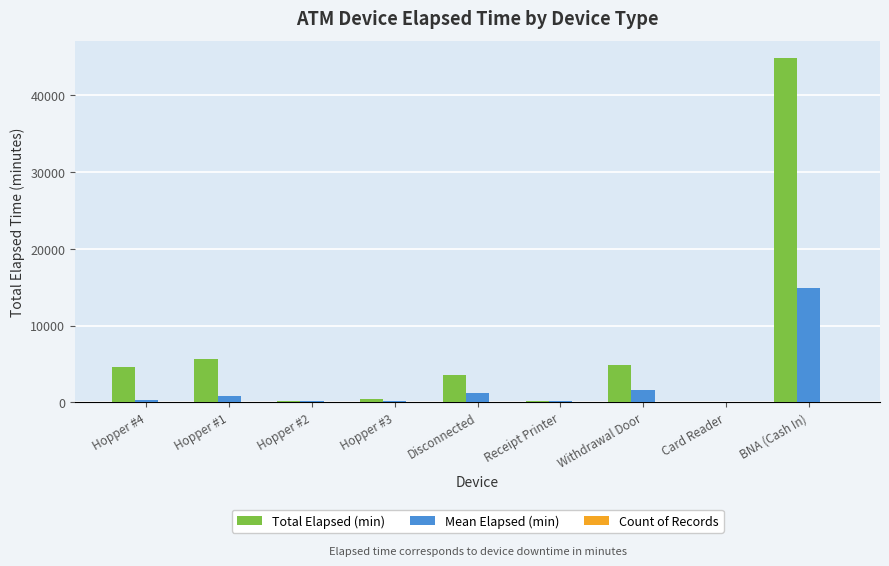

Which series has the largest total across all categories?

Total Elapsed (min)